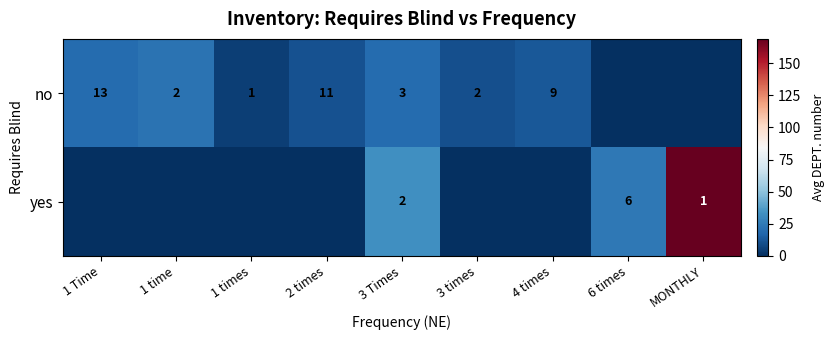

At which category does the chart reach its minimum across all series?

6 times